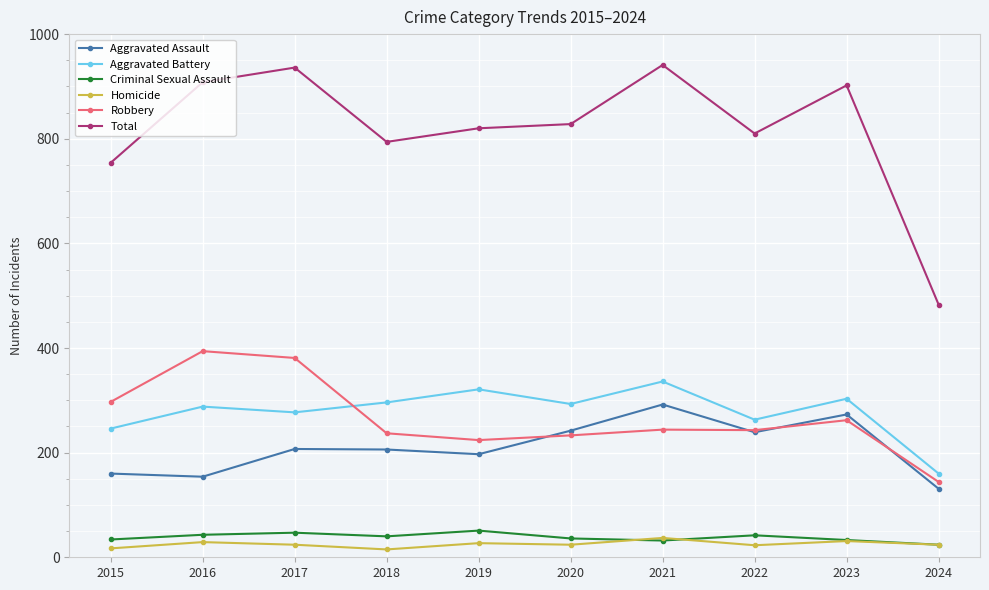

What is the value of the Criminal Sexual Assault point at the 5th from the left?

51